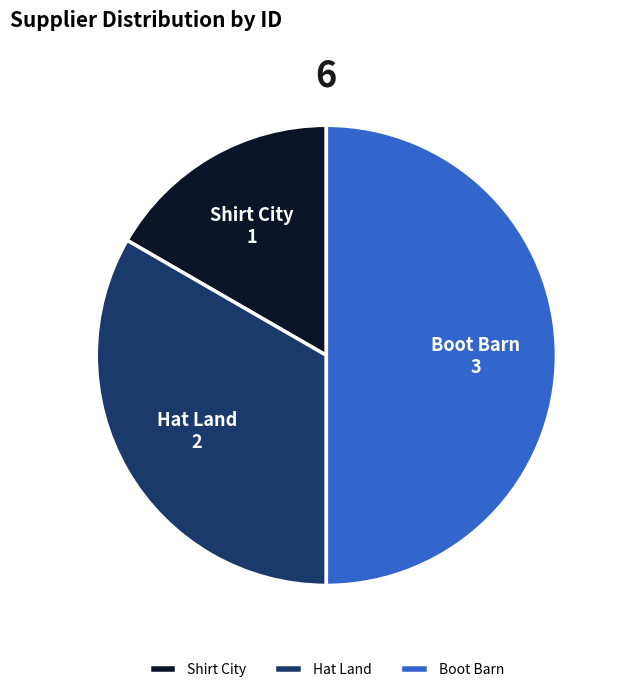

Which category has the biggest portion of the pie?

Boot Barn